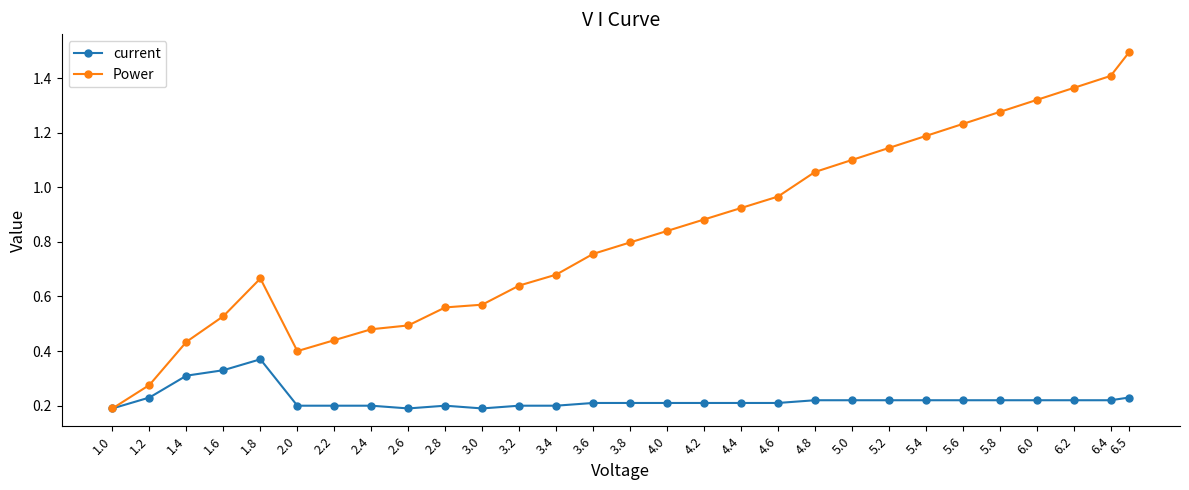

How many categories are shown in the chart?

29